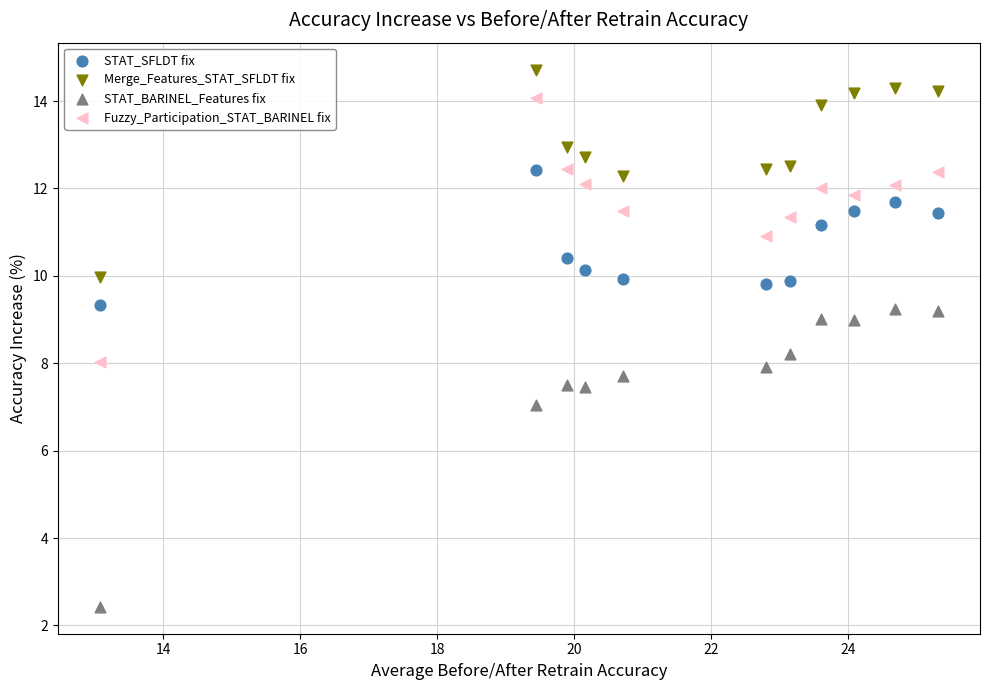

What is the X range (max minus min) for the scatter plot?

12.2